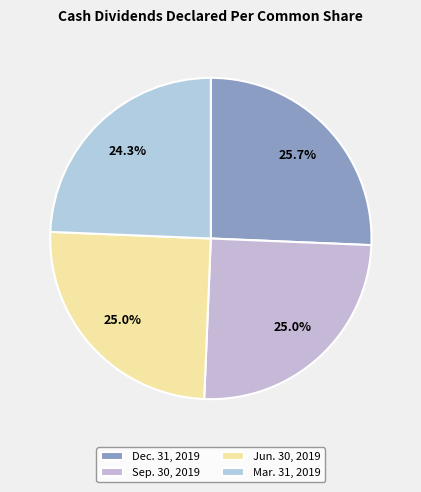

To the nearest percent, what percentage of the pie is Mar. 31, 2019?

24%